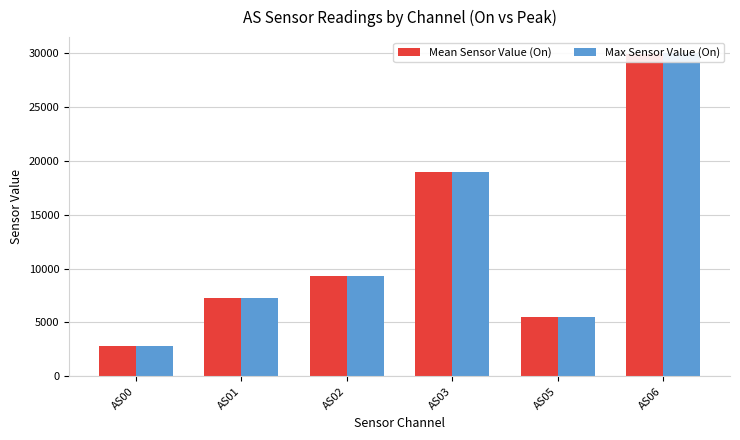

At which label does Max Sensor Value (On) reach its peak?

AS06